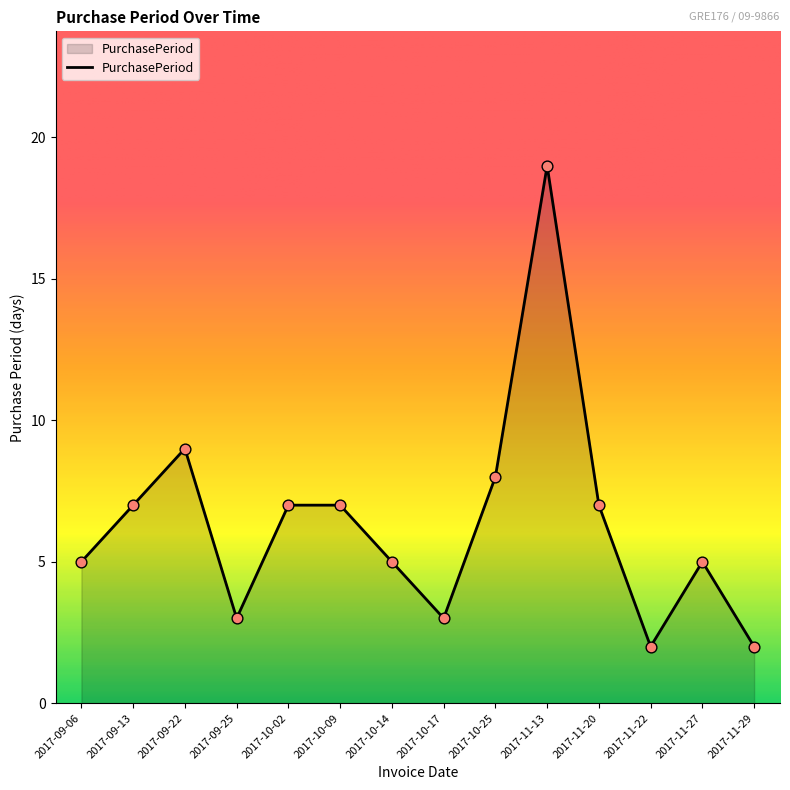

Approximately how many times larger is the value at 2017-10-14 compared to 2017-10-02?

0.7